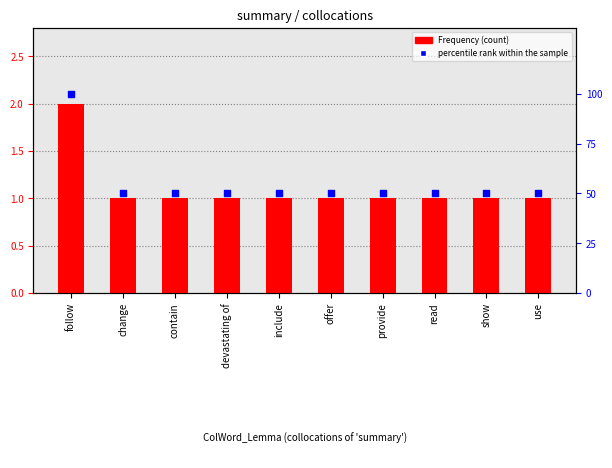

Which series has the widest spread of Y values?

percentile rank within the sample